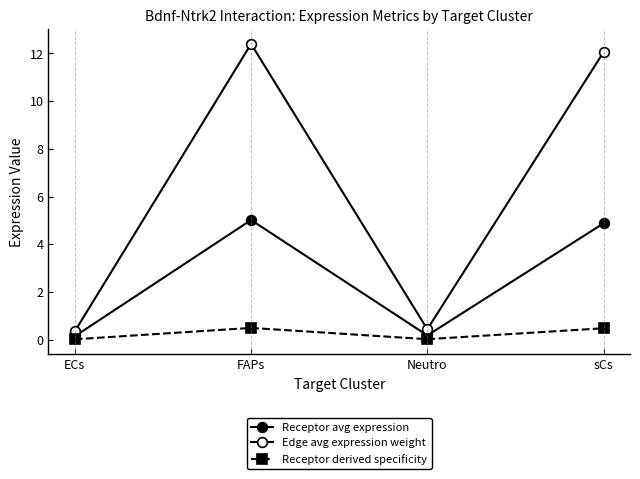

At which label does Edge avg expression weight reach its minimum?

ECs